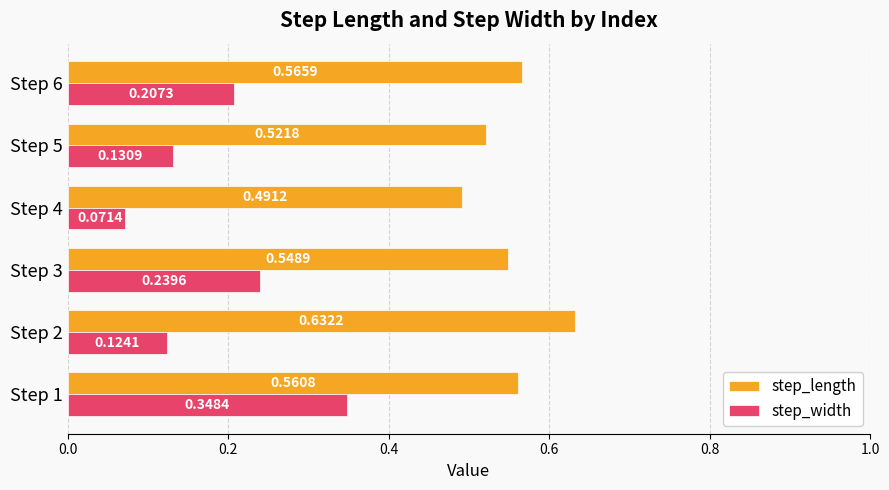

What is the sum of all step_width values?

1.1